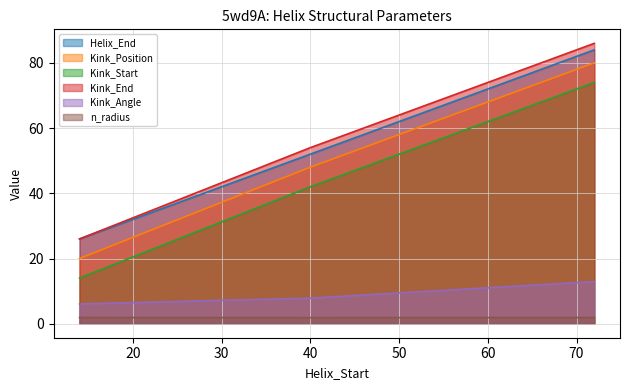

What is the sum of all Kink_End values?

166.0